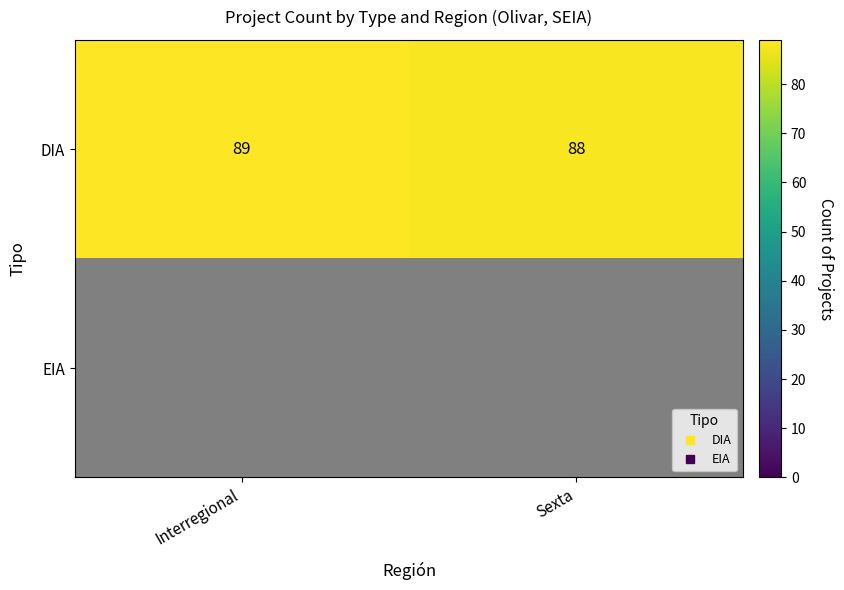

At how many categories does at least one series exceed 88?

1